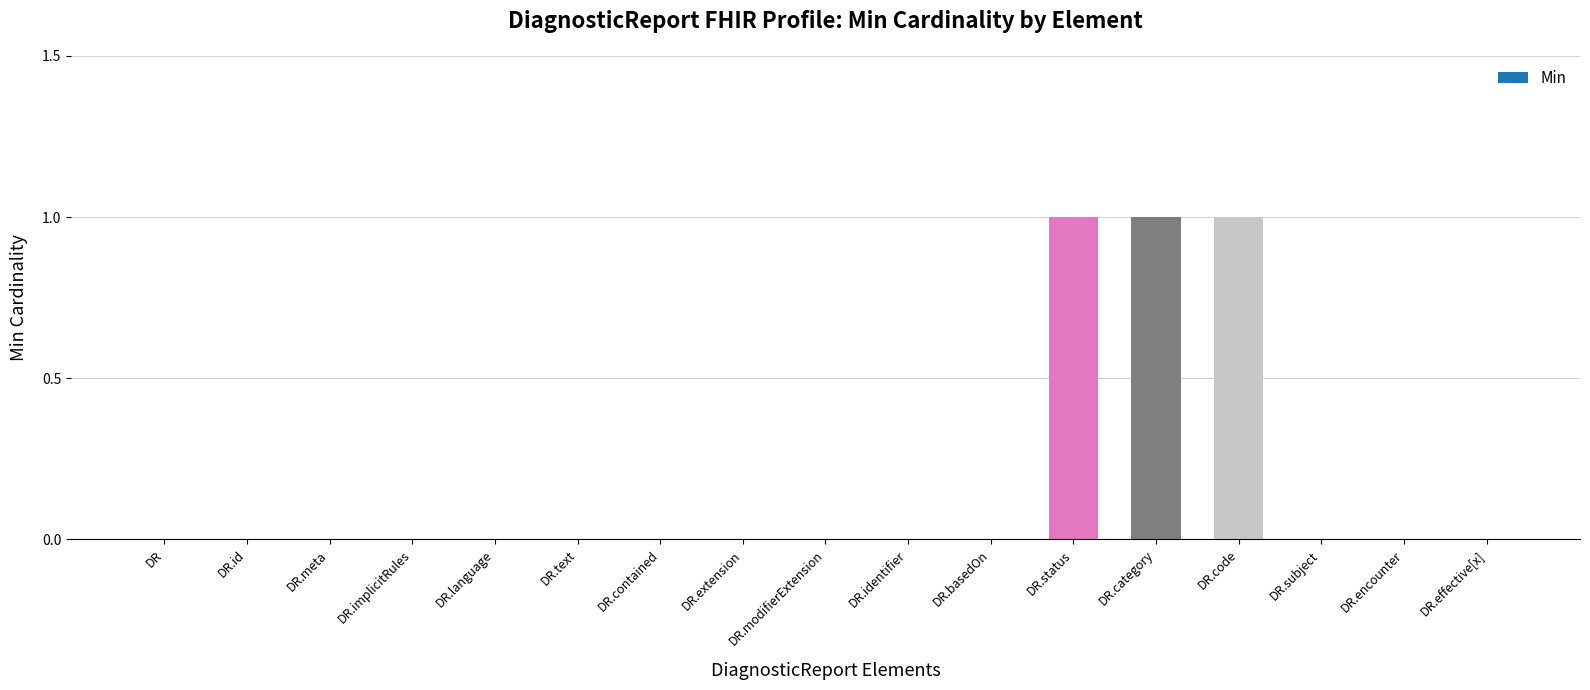

The chart shows a value of 1 at DR.extension. True or false?

False